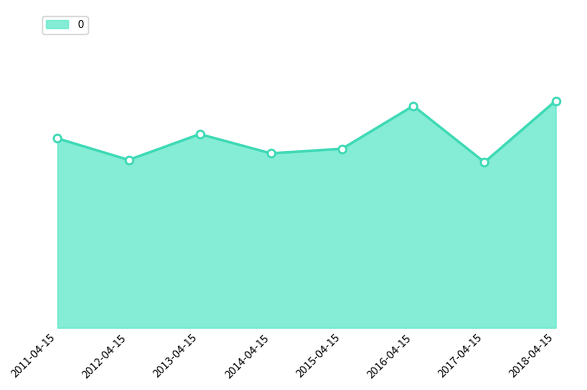

Which has a higher value, 2011-04-15 or 2017-04-15?

2011-04-15